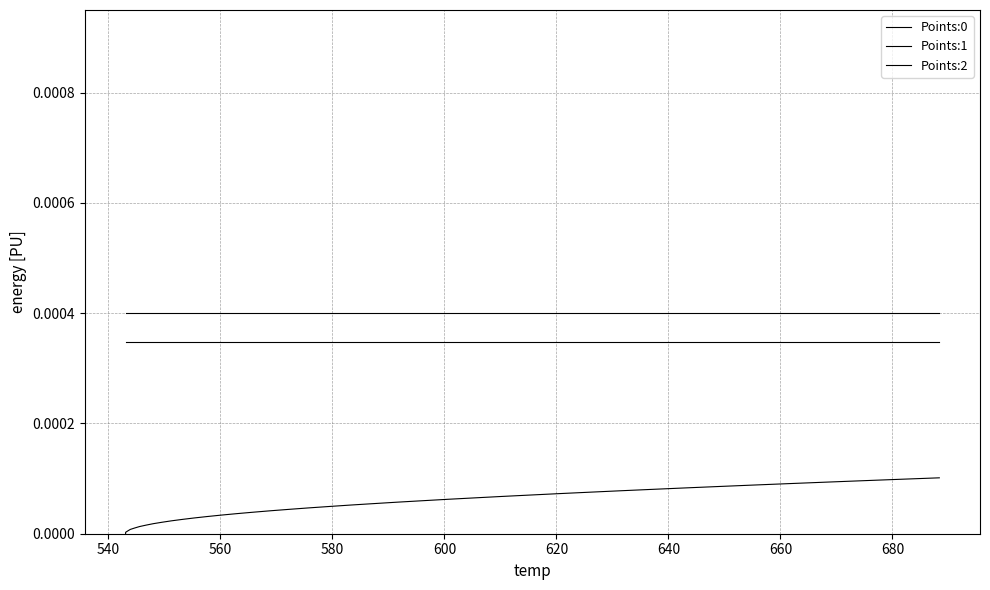

Does the chart display data point markers on the line(s)?

No